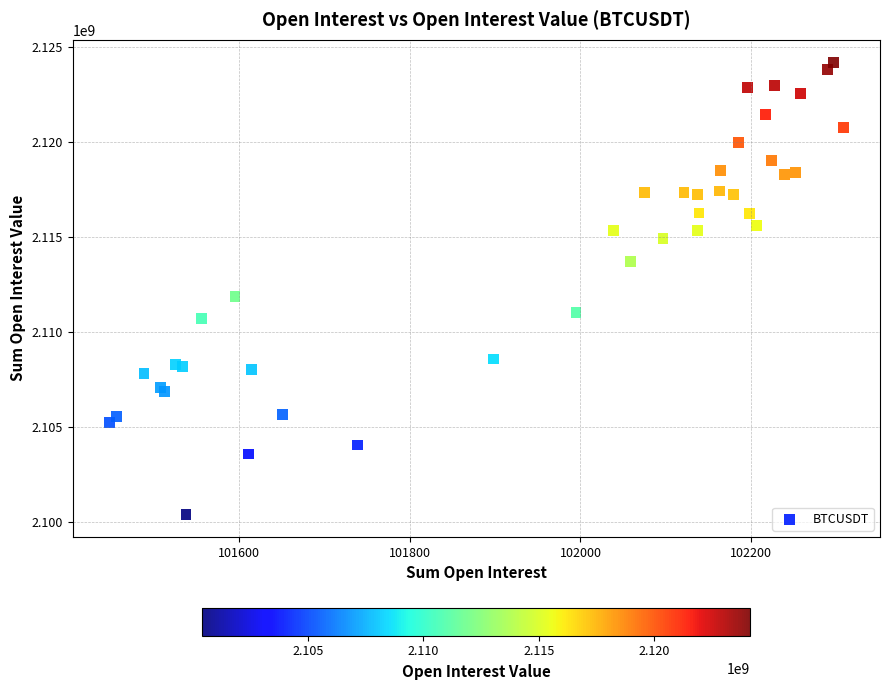

What Y value in the scatter plot is closest to 2112299179?

2111852230.1